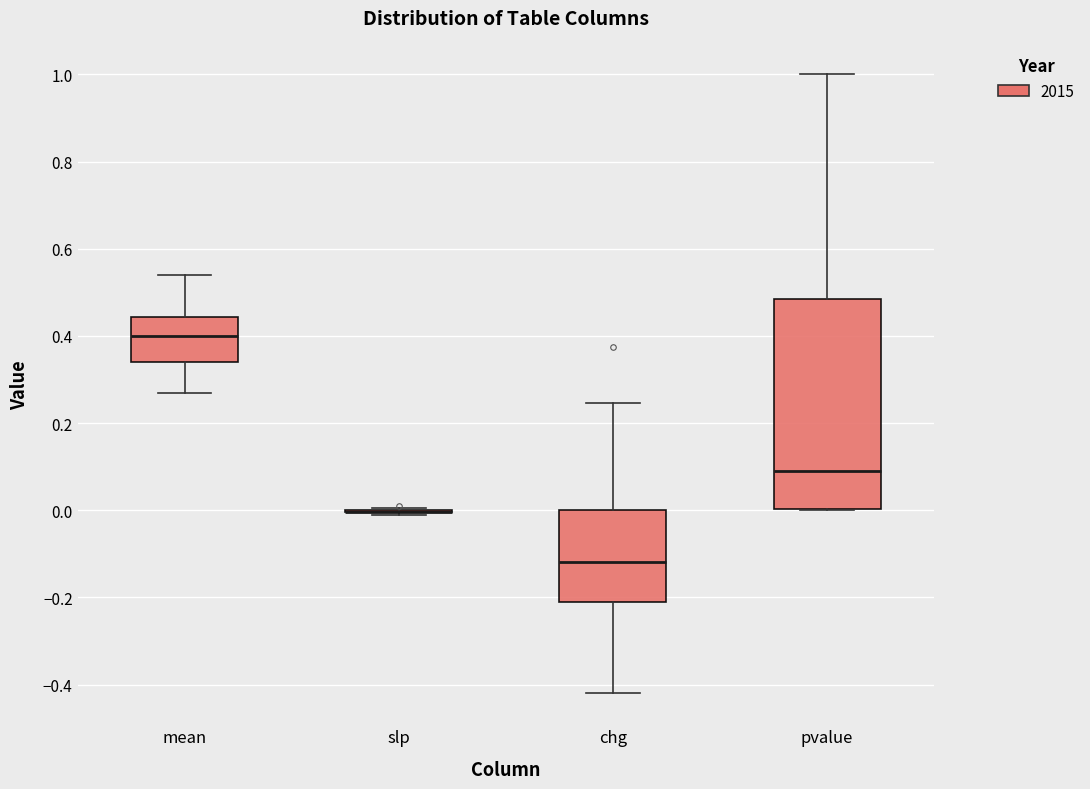

Which box is the tallest, from its lower edge to its upper edge?

pvalue